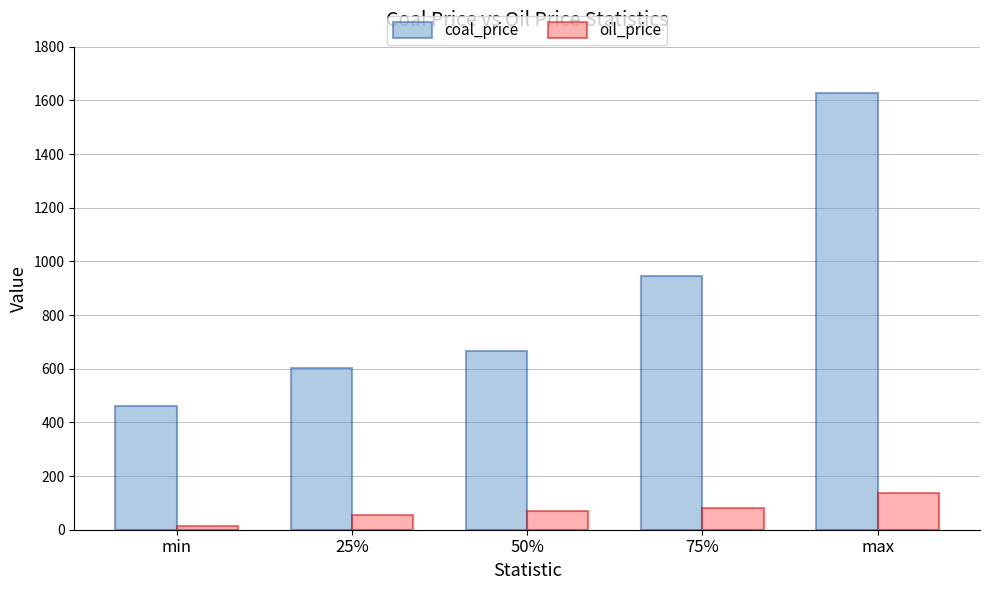

What position from the left is max?

5